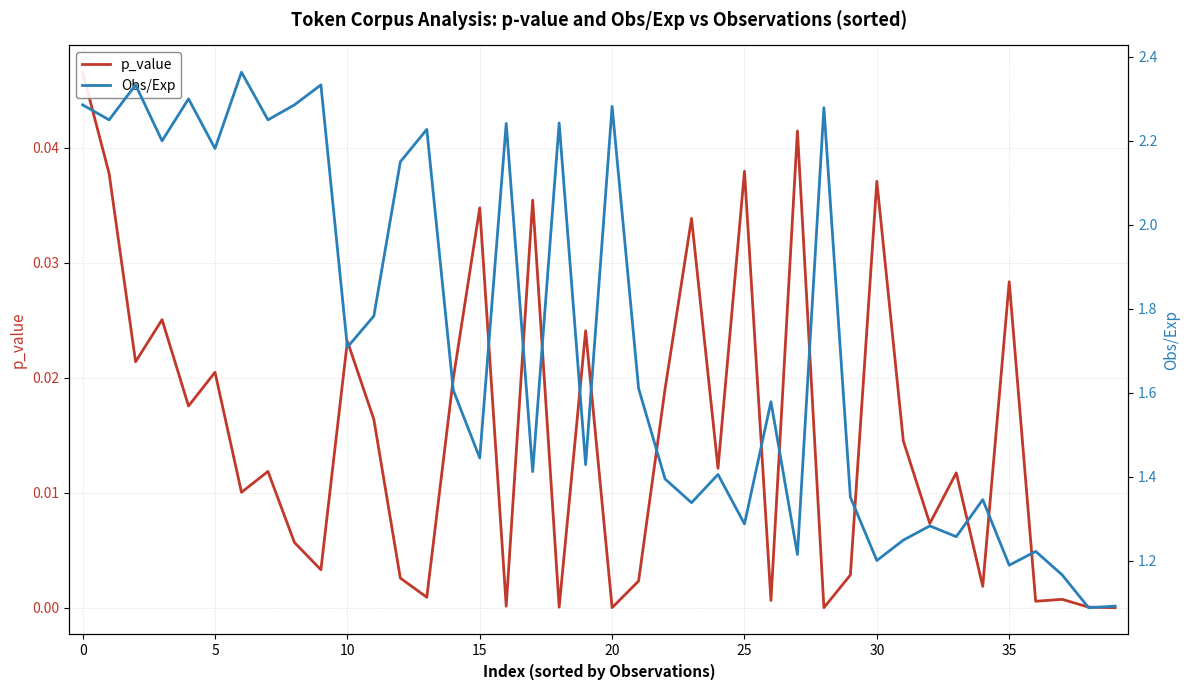

True or false: Obs/Exp and p_value cross at least once.

False